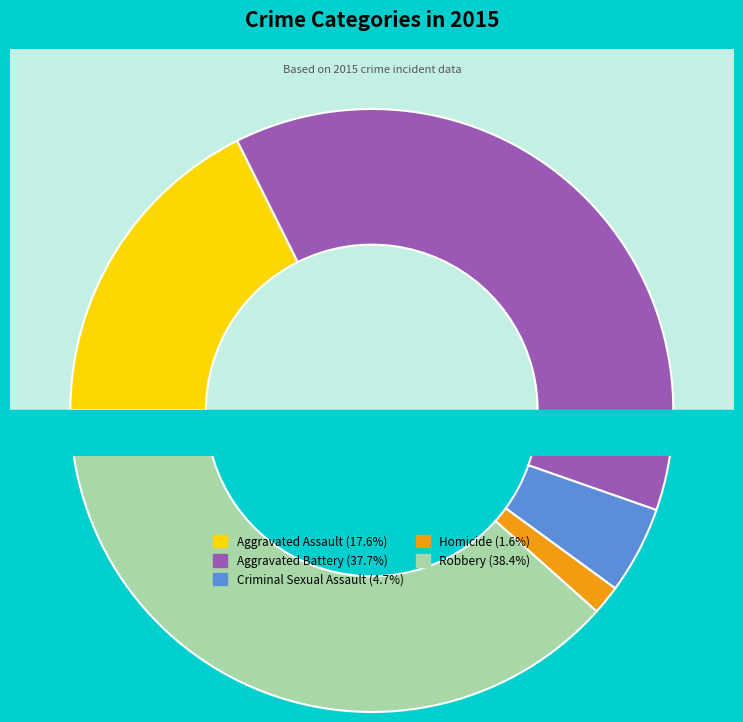

Which has a higher value, Criminal Sexual Assault or Aggravated Battery?

Aggravated Battery